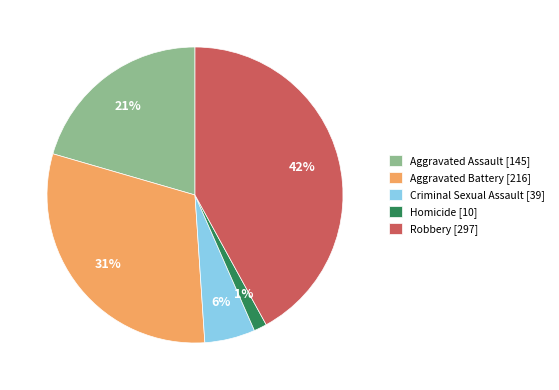

Which has a higher value, Aggravated Assault [145] or Criminal Sexual Assault [39]?

Aggravated Assault [145]